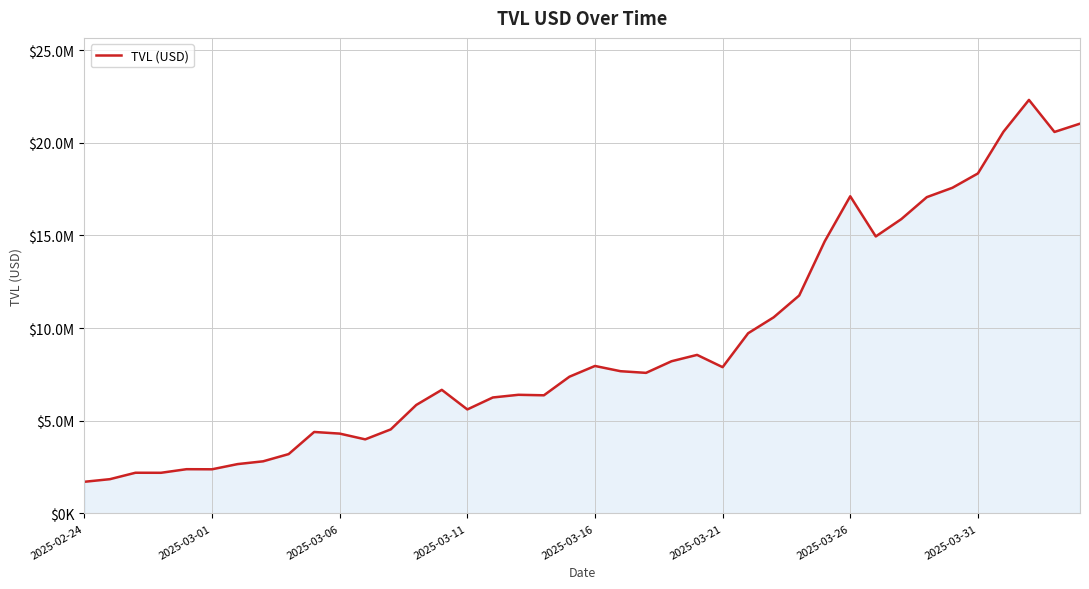

Does the chart have visible grid lines?

Yes